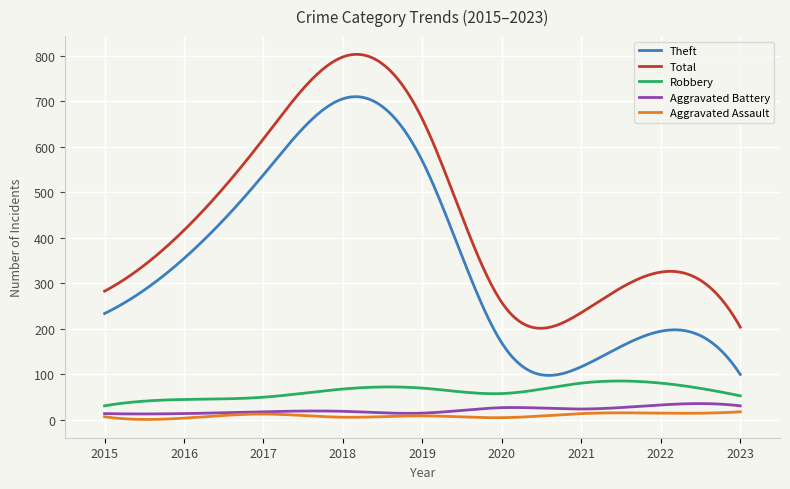

True or false: Robbery and Theft intersect in this chart.

False